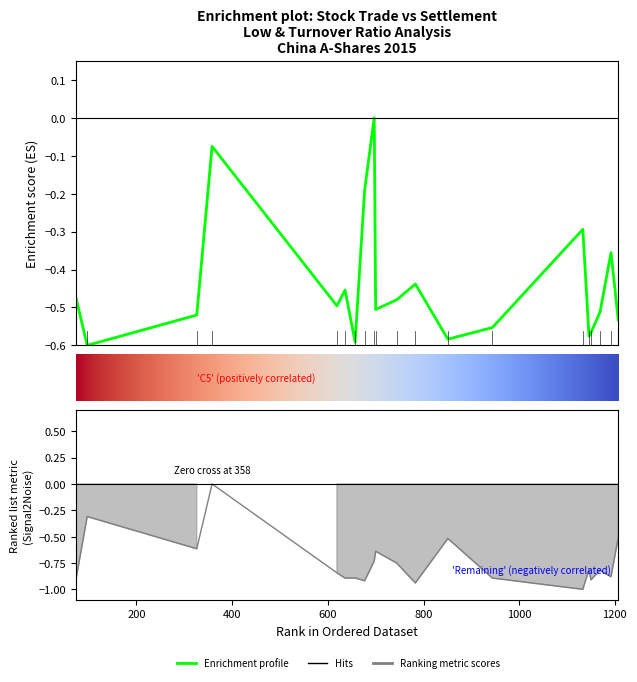

At which category does trade reach its first local valley?

97